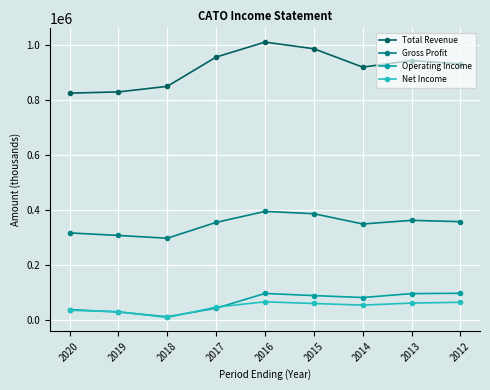

True or false: Net Income and Total Revenue cross at least once.

False